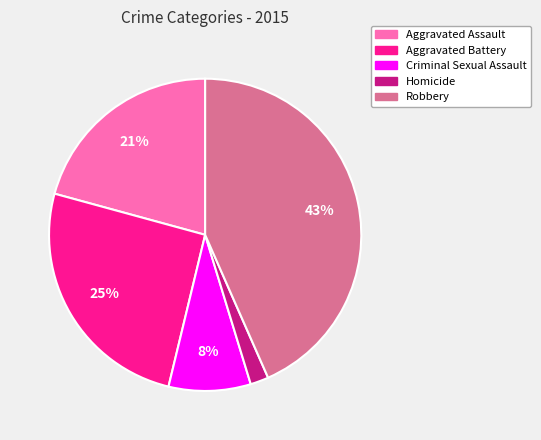

Which slice is the largest?

Robbery